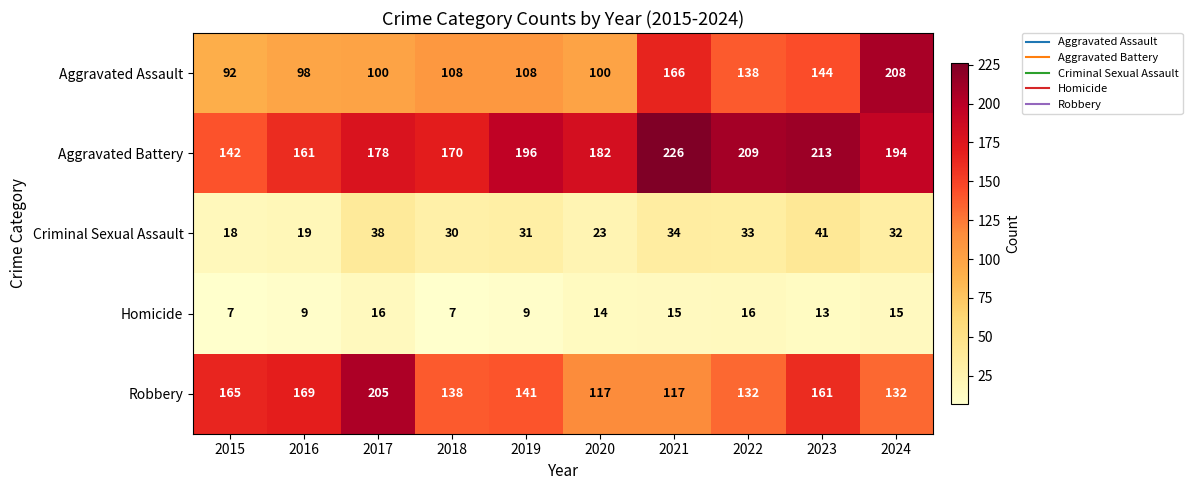

What is the difference between the Robbery values at 2017 and 2021?

88